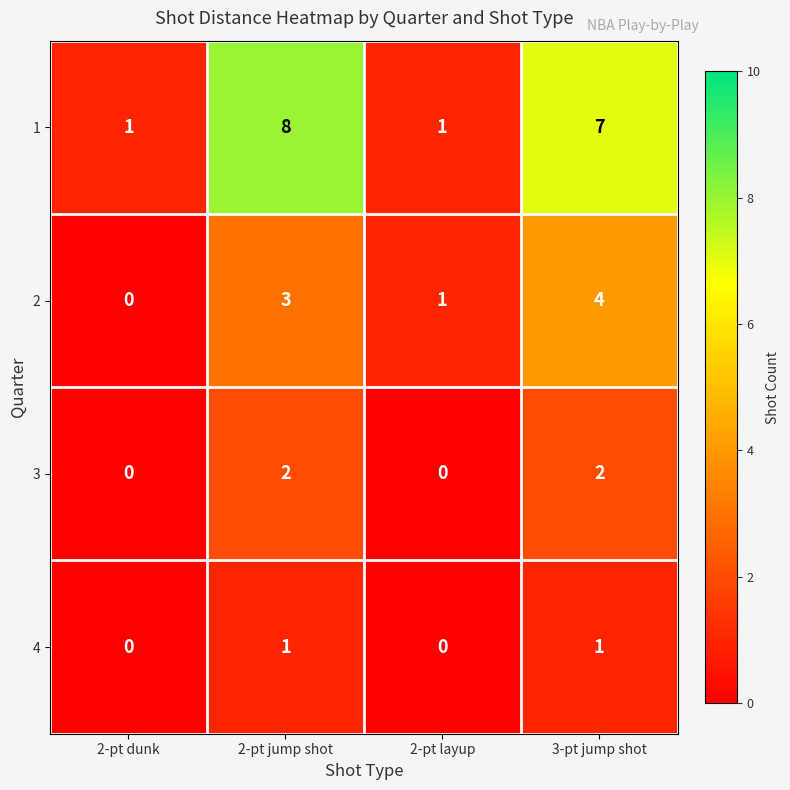

What is the difference between the highest and lowest values at 2-pt jump shot?

7